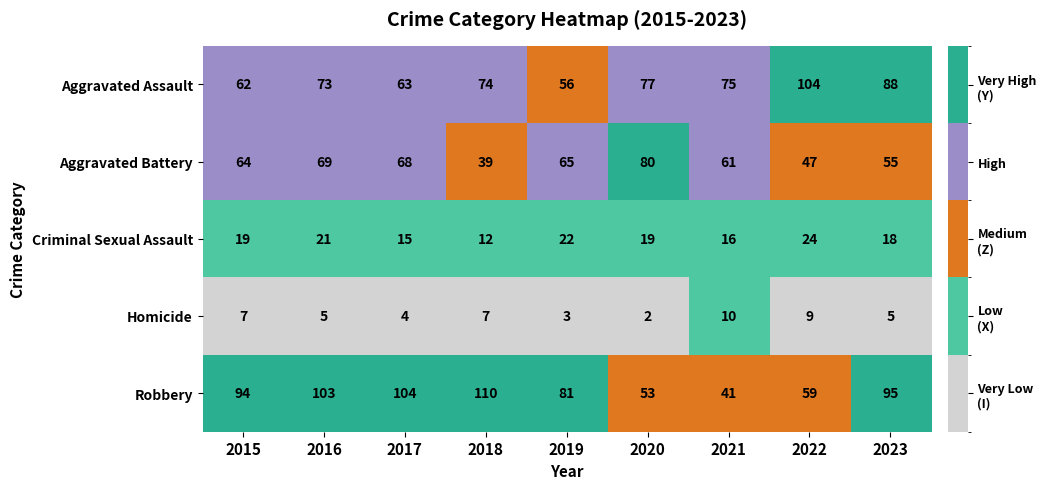

Which category has the highest value in the Robbery series?

2018